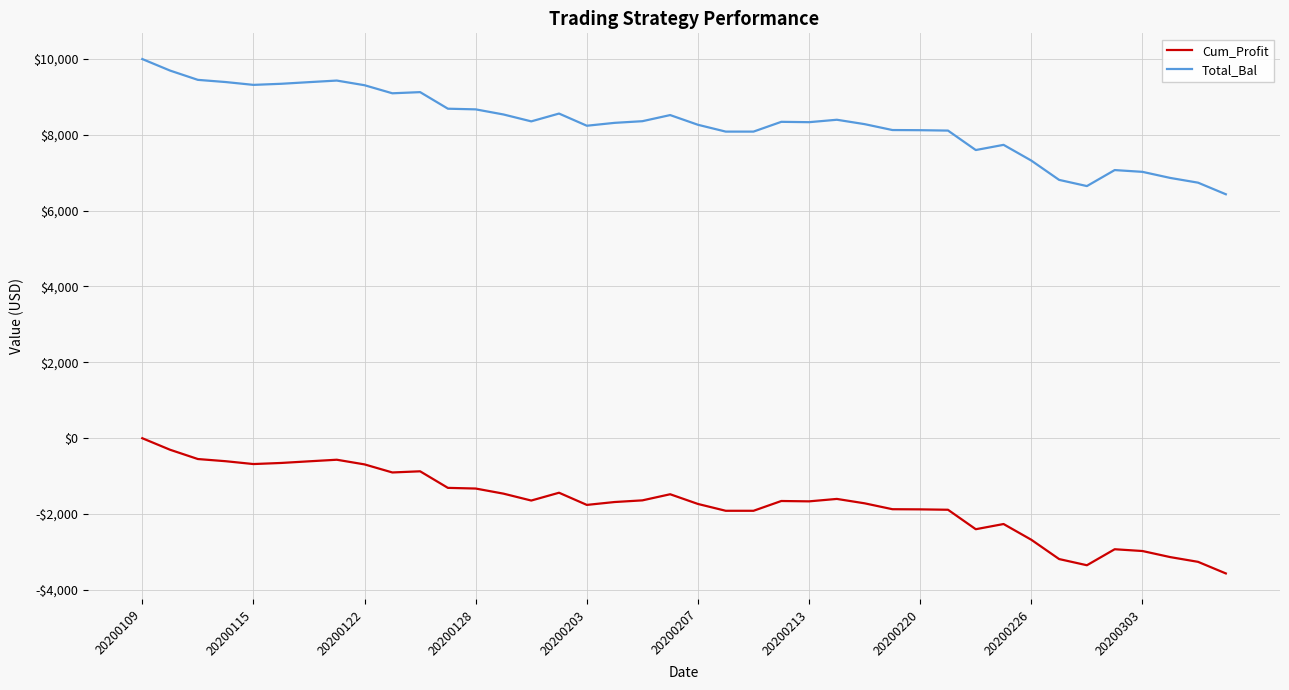

Which series has the largest range (max minus min)?

Cum_Profit